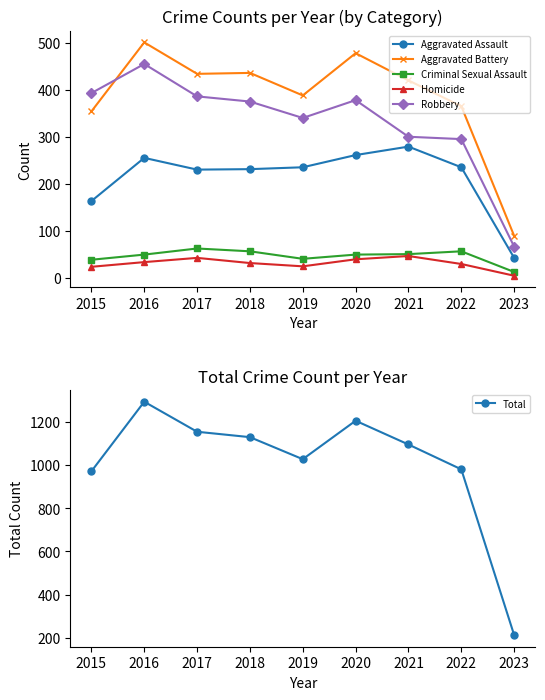

Reading right to left, what are all the values shown in this chart?

Aggravated Assault: 2023=42	2022=235	2021=279	2020=261	2019=235	2018=231	2017=230	2016=255	2015=163
Aggravated Battery: 2023=89	2022=365	2021=420	2020=478	2019=388	2018=436	2017=434	2016=501	2015=354
Criminal Sexual Assault: 2023=12	2022=56	2021=50	2020=49	2019=40	2018=56	2017=62	2016=49	2015=38
Homicide: 2023=4	2022=29	2021=46	2020=39	2019=24	2018=31	2017=42	2016=33	2015=23
Robbery: 2023=66	2022=295	2021=300	2020=378	2019=340	2018=375	2017=386	2016=455	2015=393
Total: 2023=213	2022=980	2021=1095	2020=1205	2019=1027	2018=1129	2017=1154	2016=1293	2015=971